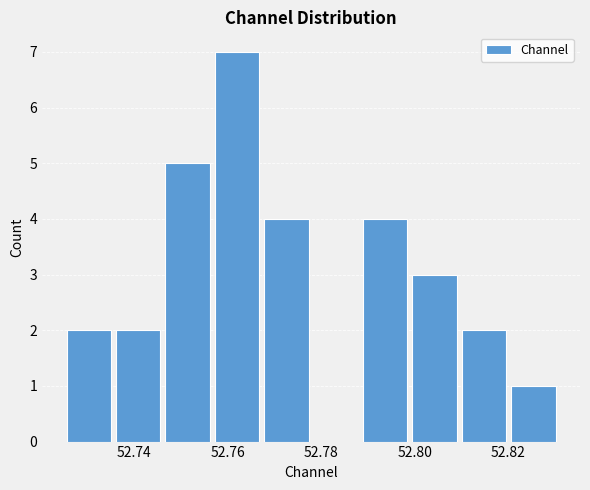

What is the height of the bar covering 52.726 to 52.736 on the x-axis? Neither the bar edges nor the heights are printed on the chart, so give them approximately, as read against the axes.

2